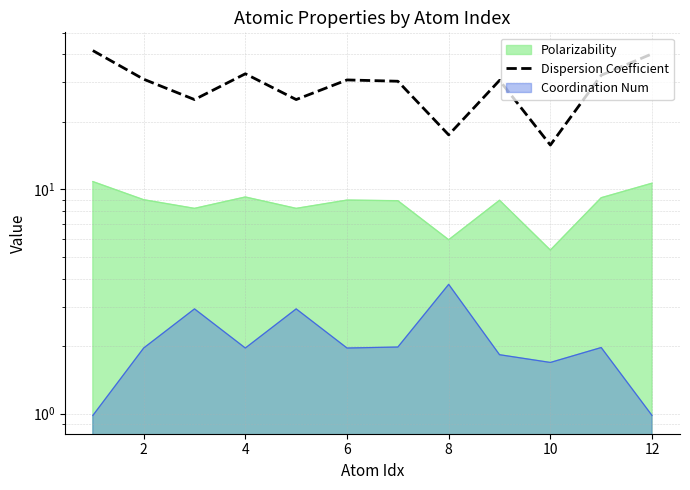

How many interior local valleys (lower than both neighbors) does the data have?

4